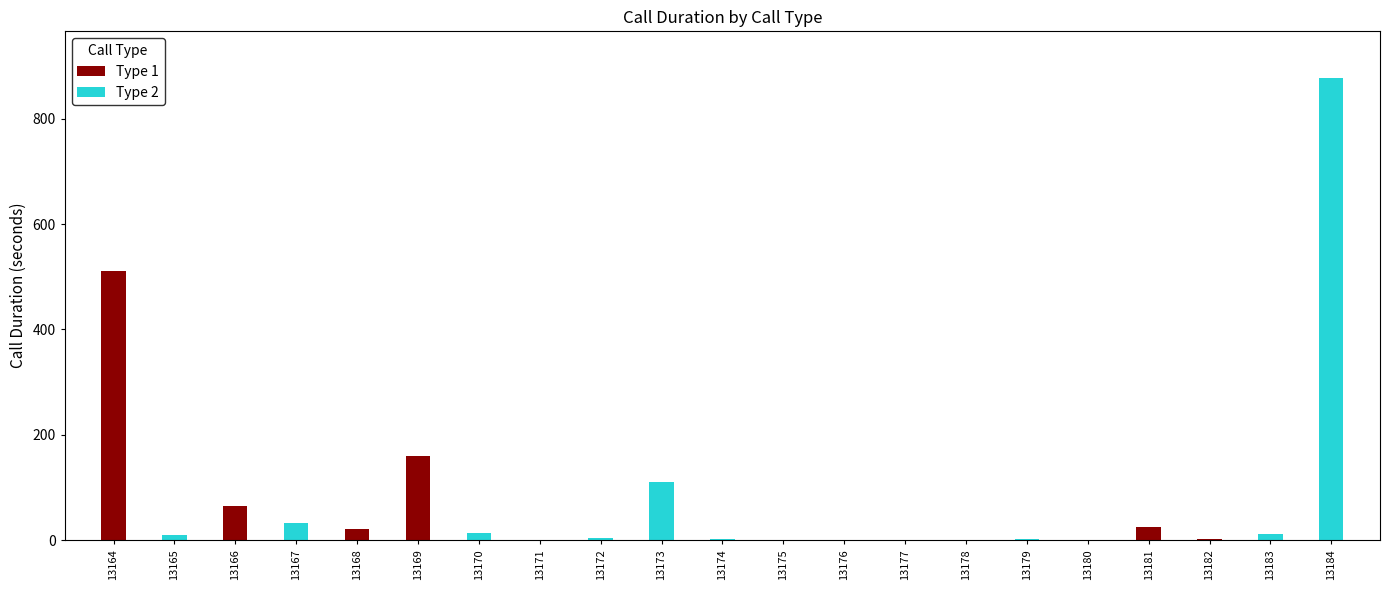

The Type 2 series shows 4 at 13172. True or false?

True